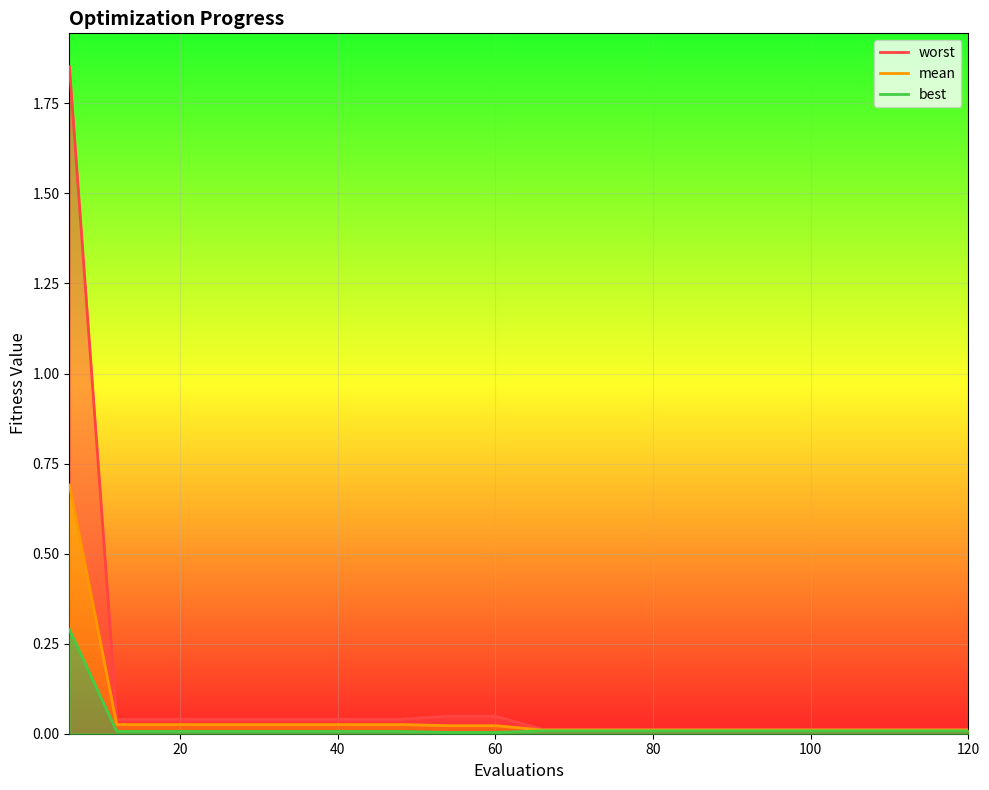

True or false: worst and mean intersect in this chart.

False